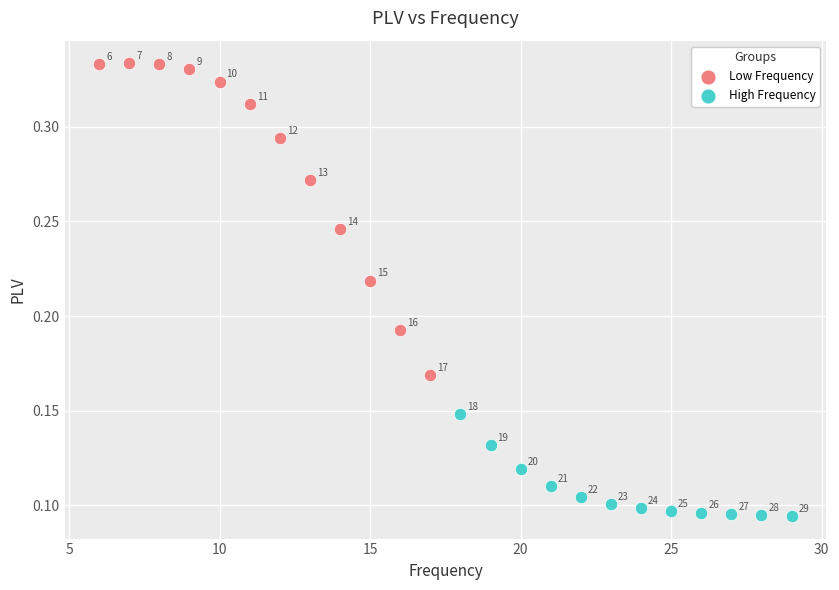

What are all the series names shown in the legend?

Low Frequency, High Frequency